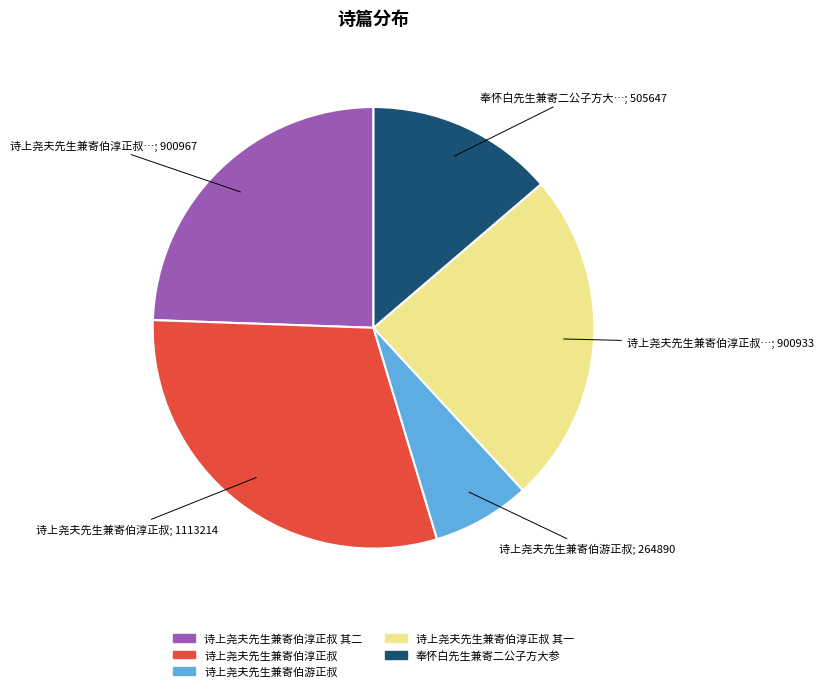

Does any single category account for the majority?

No